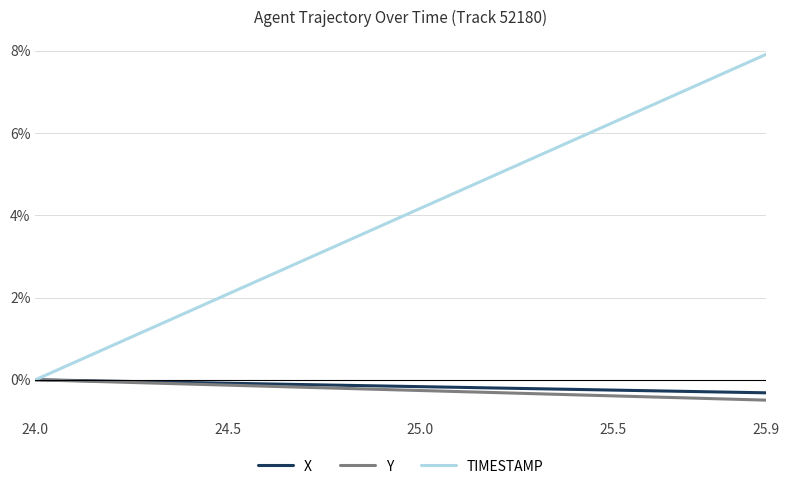

What is the greatest value displayed?

7.9